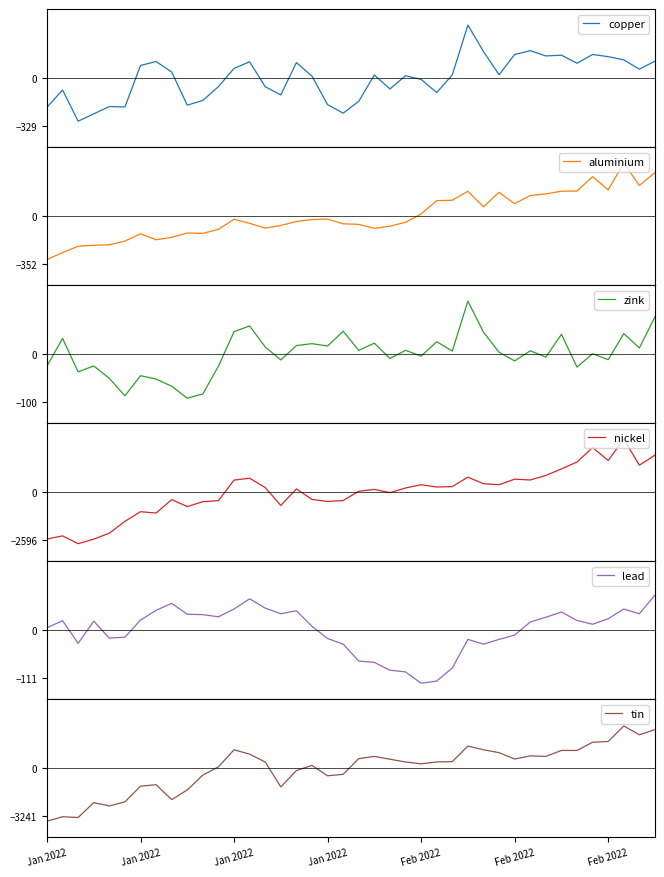

What is the sum of the lead values at 33 and 37?

90.4